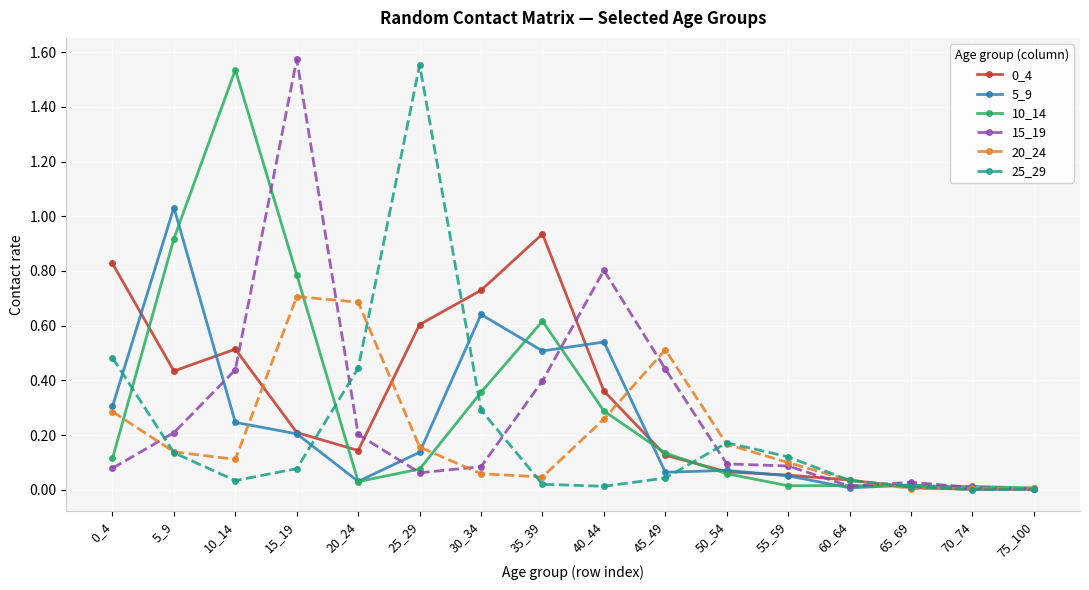

At which category does 25_29 reach its first local valley?

10_14